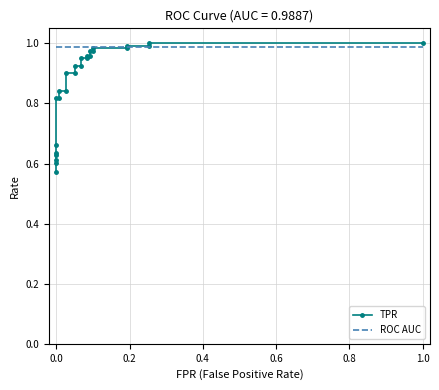

What is the maximum value shown in the chart?

1.0